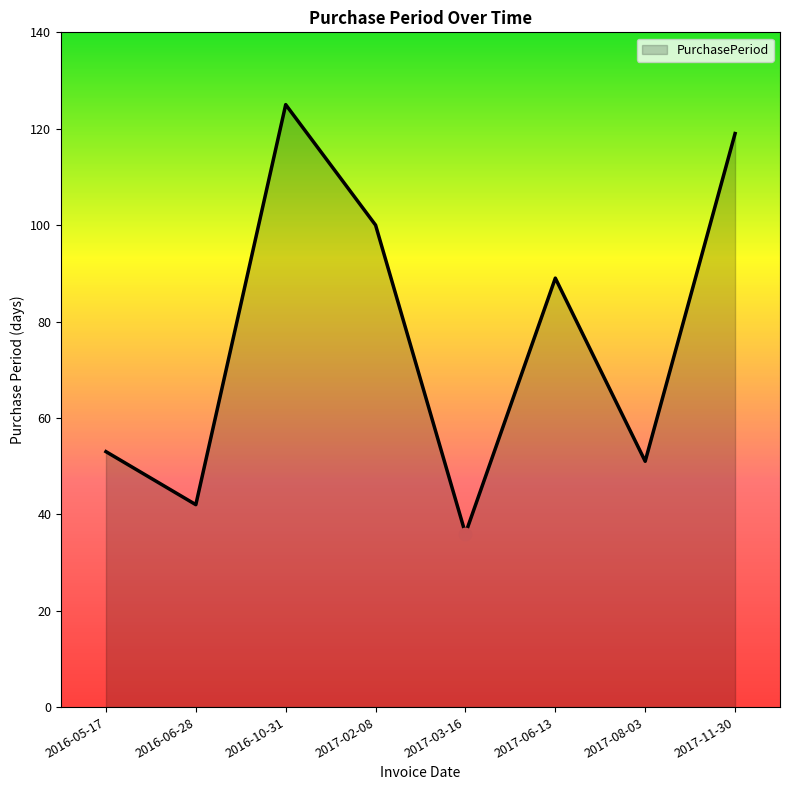

Between 2016-05-17 and 2016-10-31, which is larger?

2016-10-31